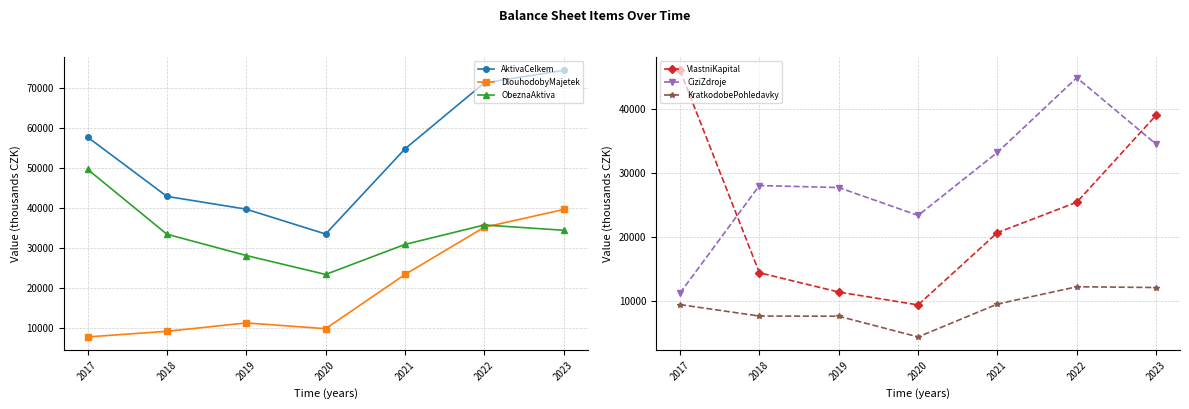

Which has a higher value, 2022 or 2017?

2022